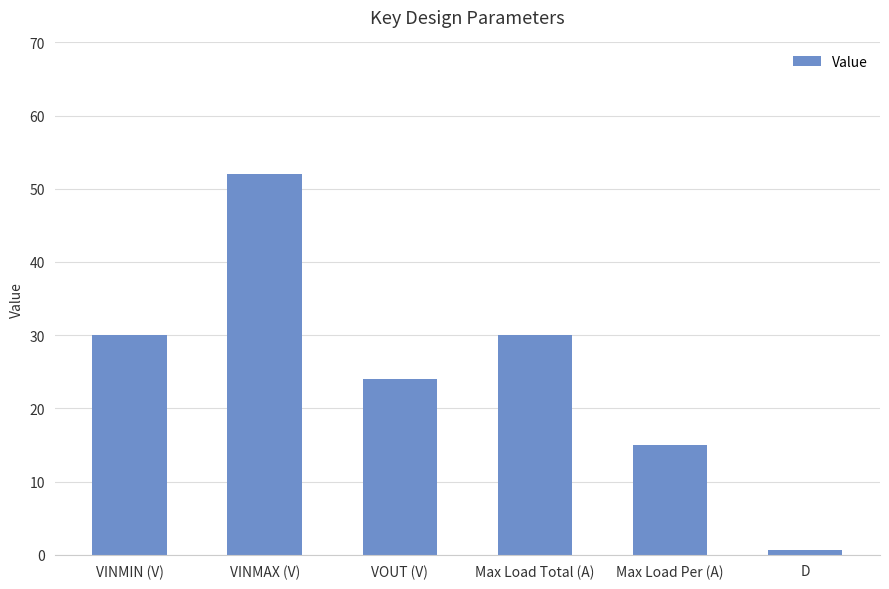

Count the number of data series in this chart.

1